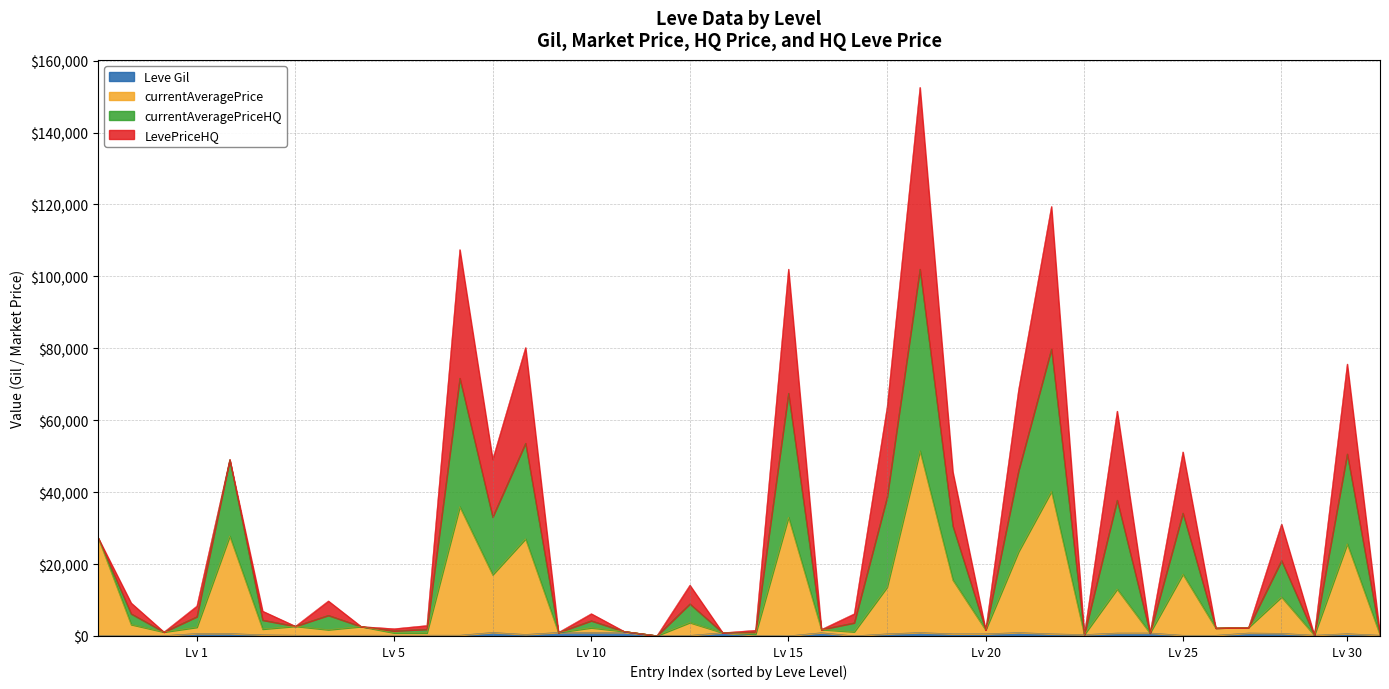

Does the chart display data point markers on the line(s)?

No